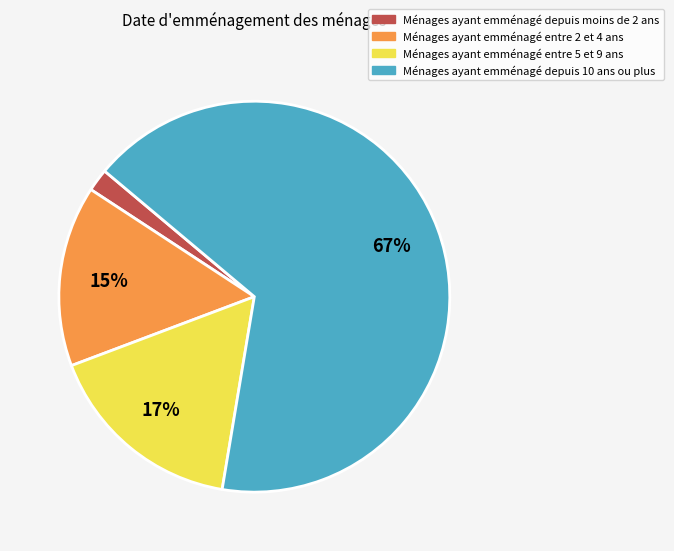

To the nearest percent, what is the average slice percentage?

25%